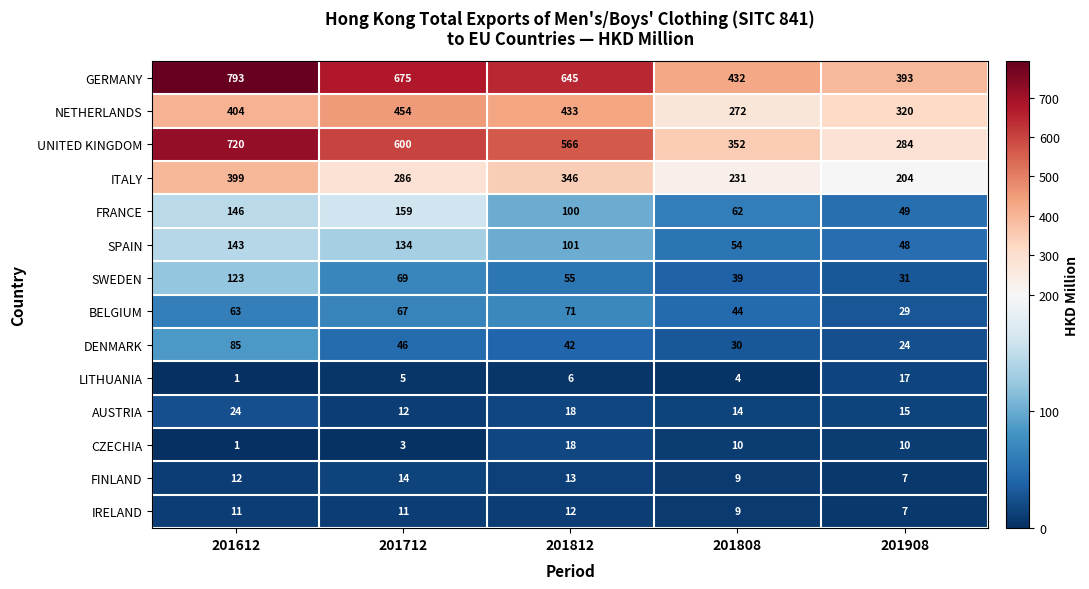

What is the difference between the second highest and minimum values in the NETHERLANDS series?

161